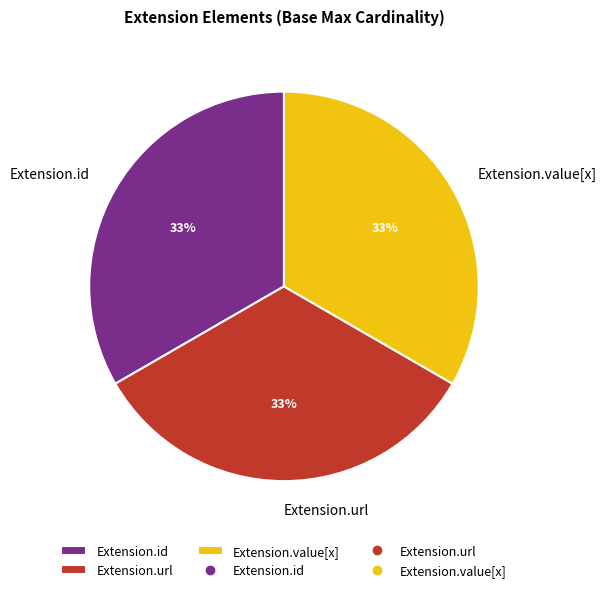

Approximately how many times larger is the value at Extension.url compared to Extension.id?

1.0